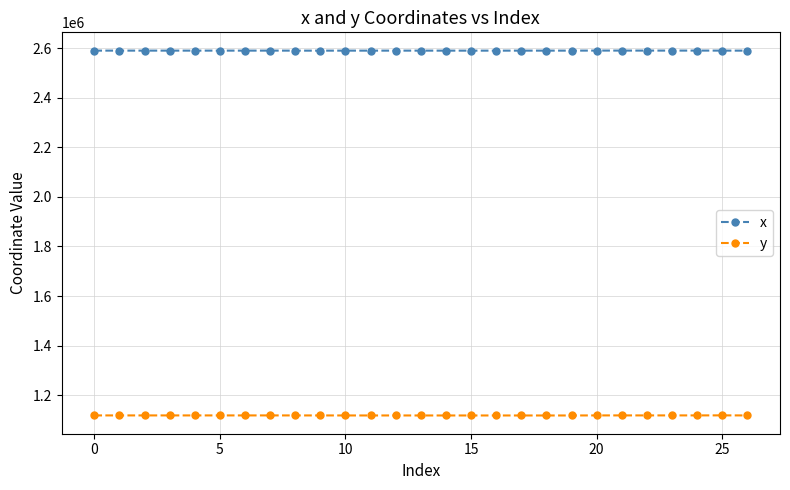

True or false: y has more than 0 points higher than both neighbors.

True